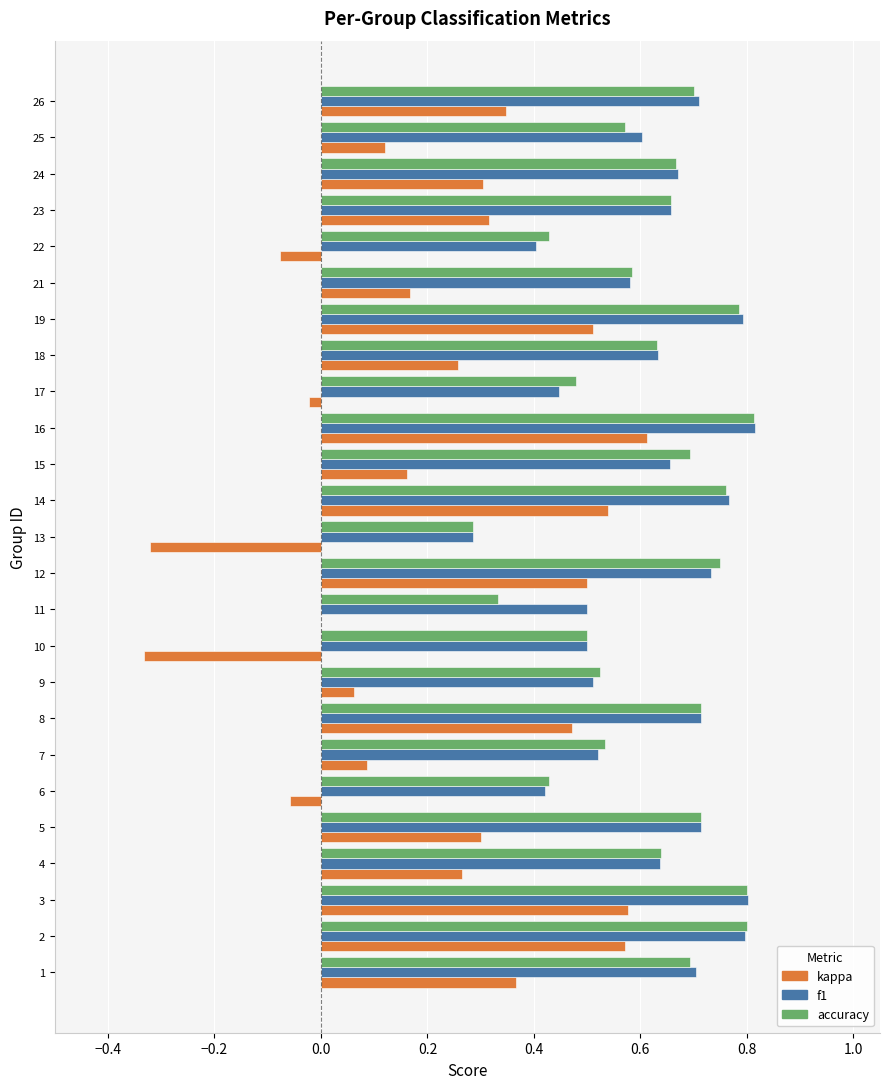

True or false: kappa has a value of -0.0 at 22.

False